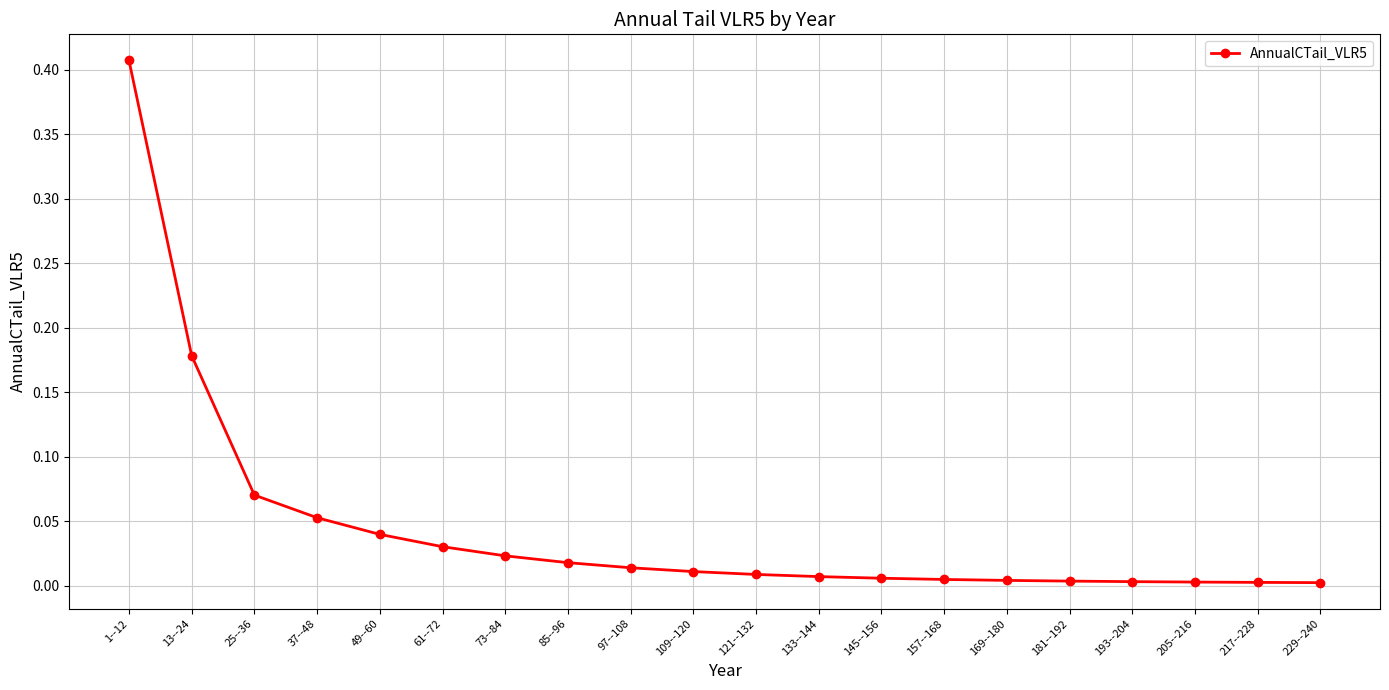

Which category has the highest value across all series?

1--12